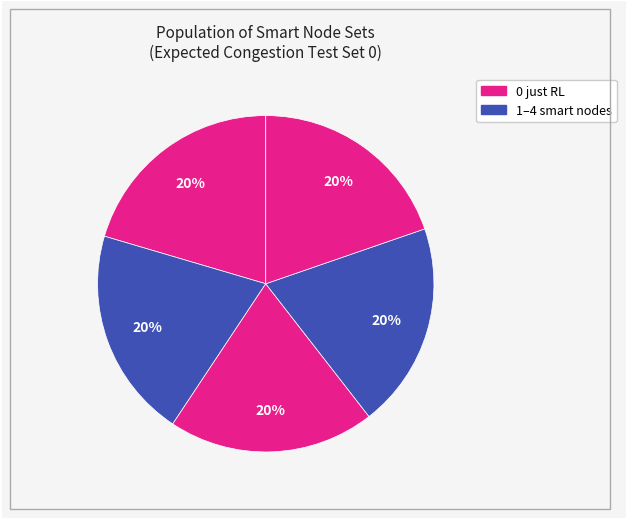

Count the number of slices in the pie.

5